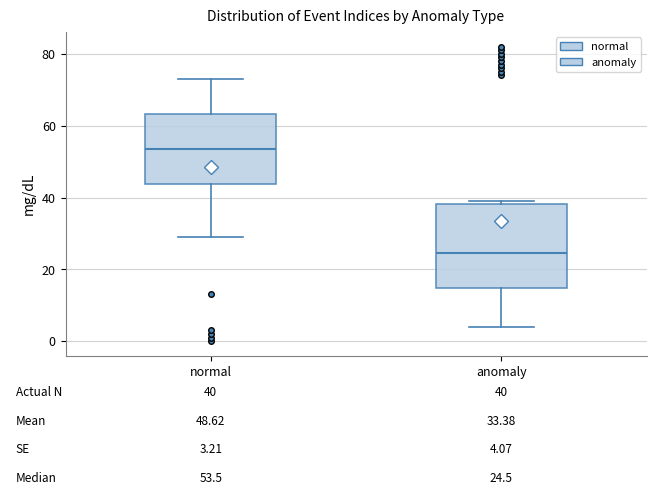

Comparing the boxes themselves (not the whiskers), which one is the tallest?

anomaly